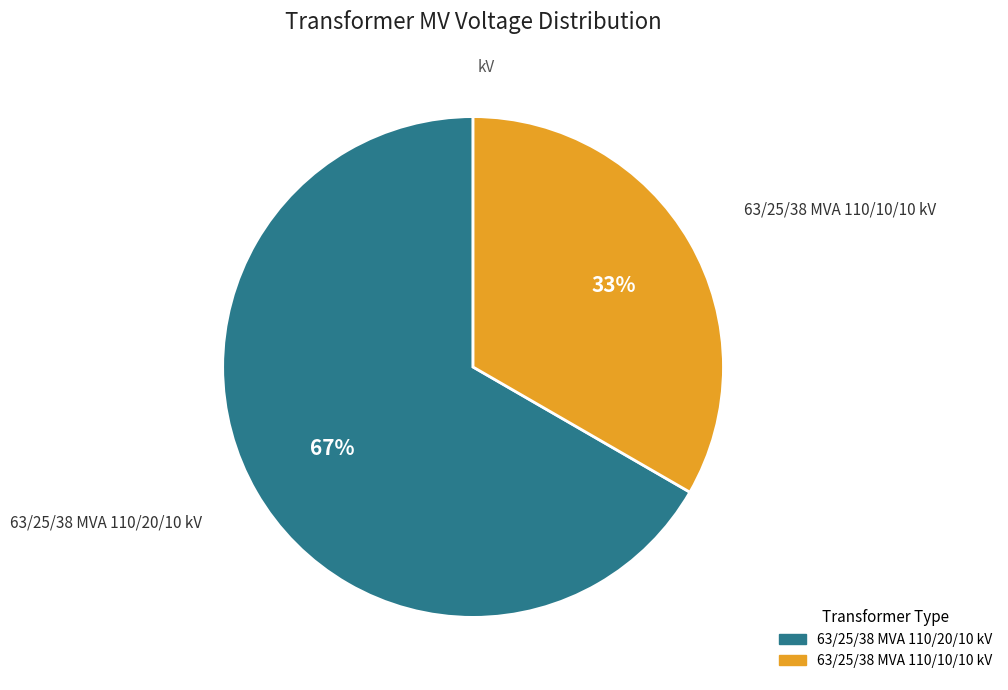

To the nearest percent, what percentage of the pie is 63/25/38 MVA 110/20/10 kV?

67%